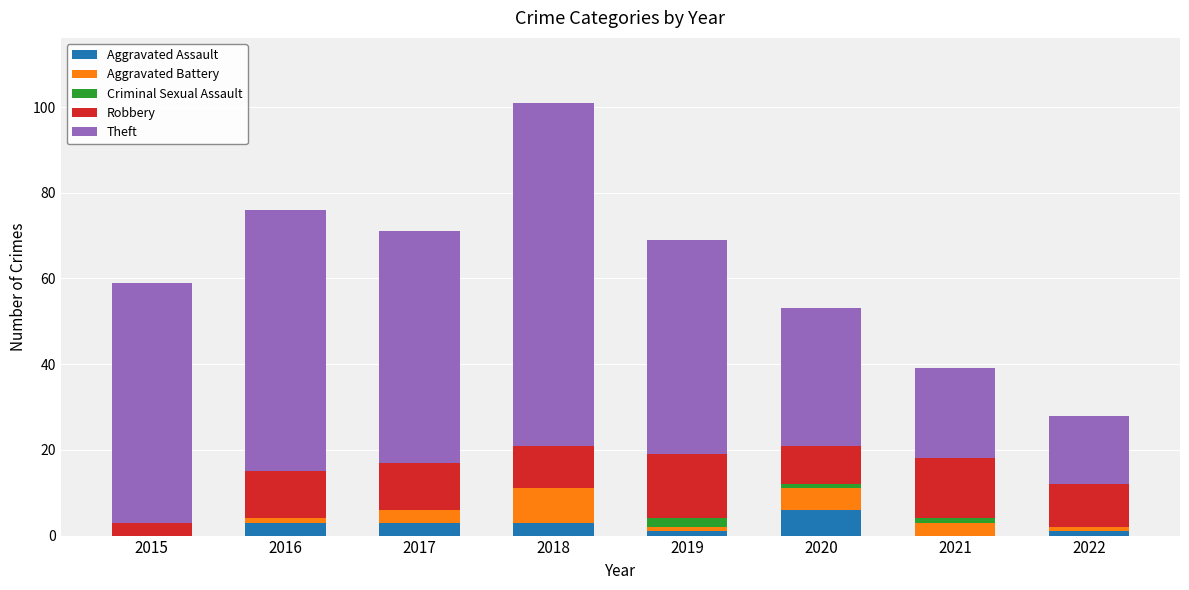

Is it true that Aggravated Assault equals 0 at 2015?

True